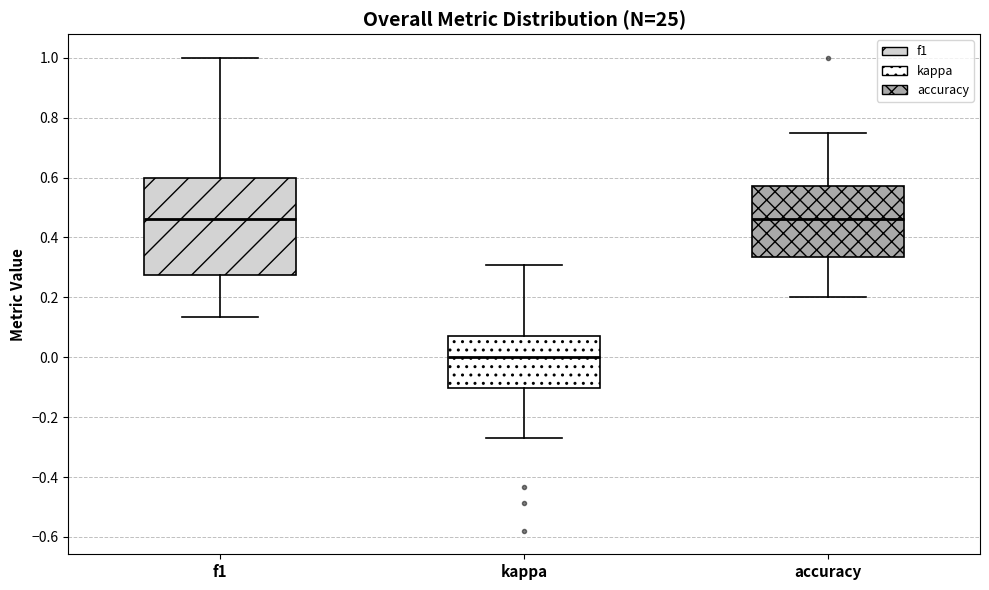

Which box has the lowest median line?

kappa